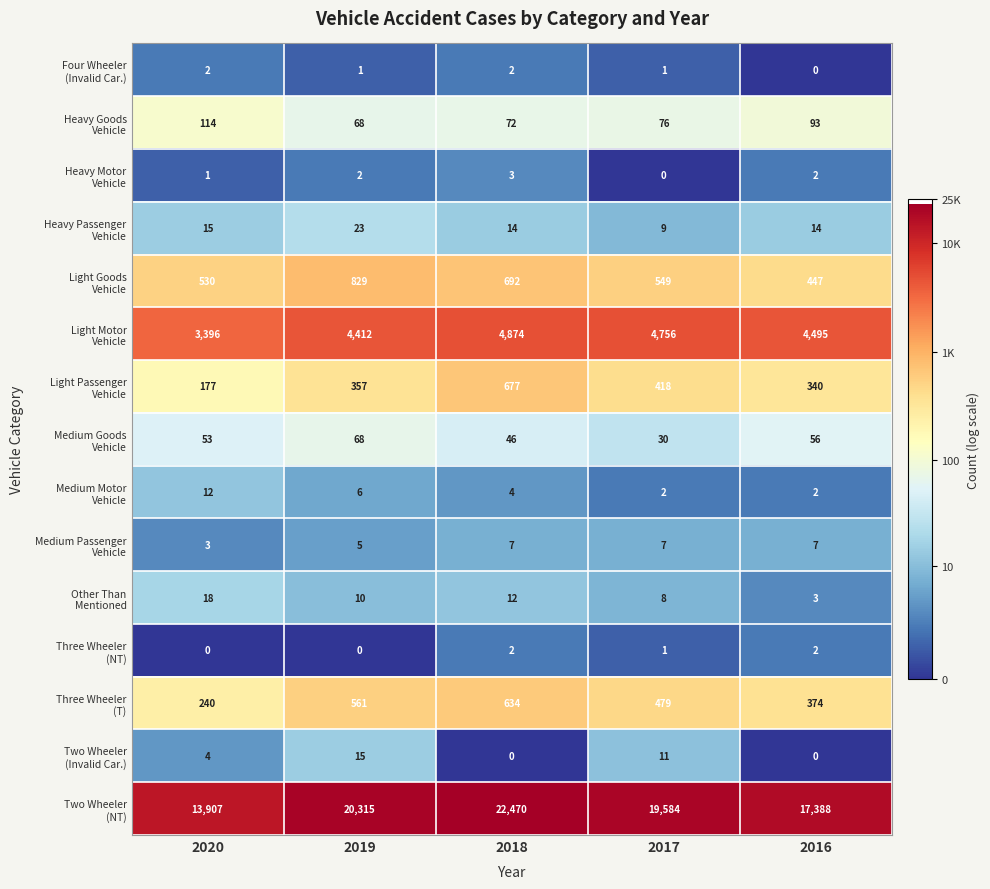

What is the difference between the highest and lowest values at 2020?

13907